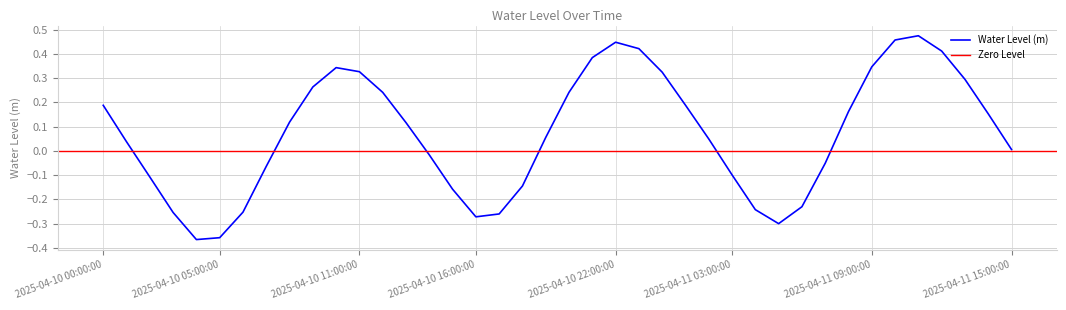

What is the change in value from 2025-04-11 03:00:00 to 2025-04-11 15:00:00?

+0.1